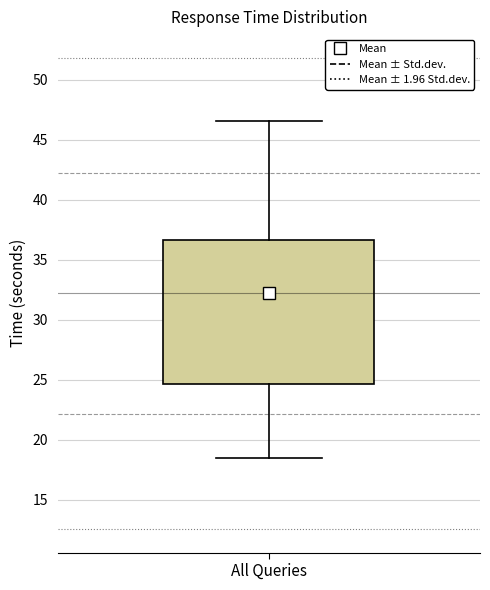

Read this box plot against the y-axis: the position of the median line, the range covered by the box, and the ends of both whiskers. The values are not printed on the chart, so give them approximately, as read against the axis.

median 31.0, box 24.5 to 36.5, whiskers 18.5 to 46.5